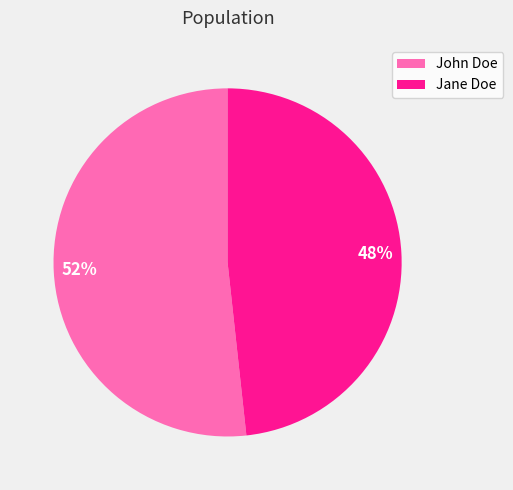

How many slices are in this pie chart?

2